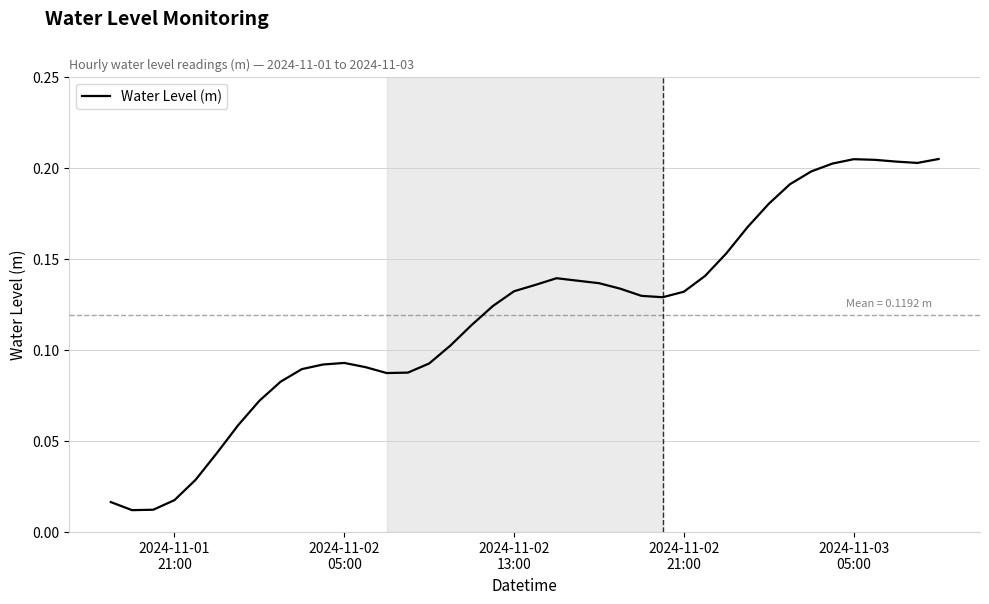

How many lines are shown in the chart?

1